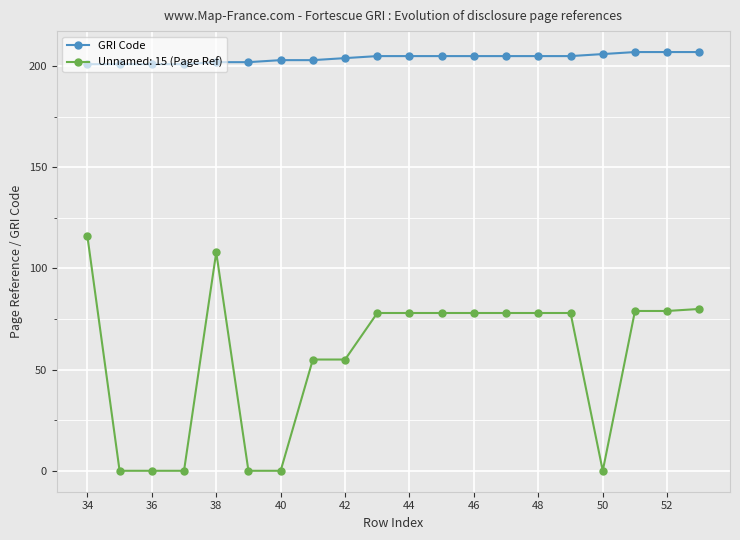

How many lines are shown in the chart?

2